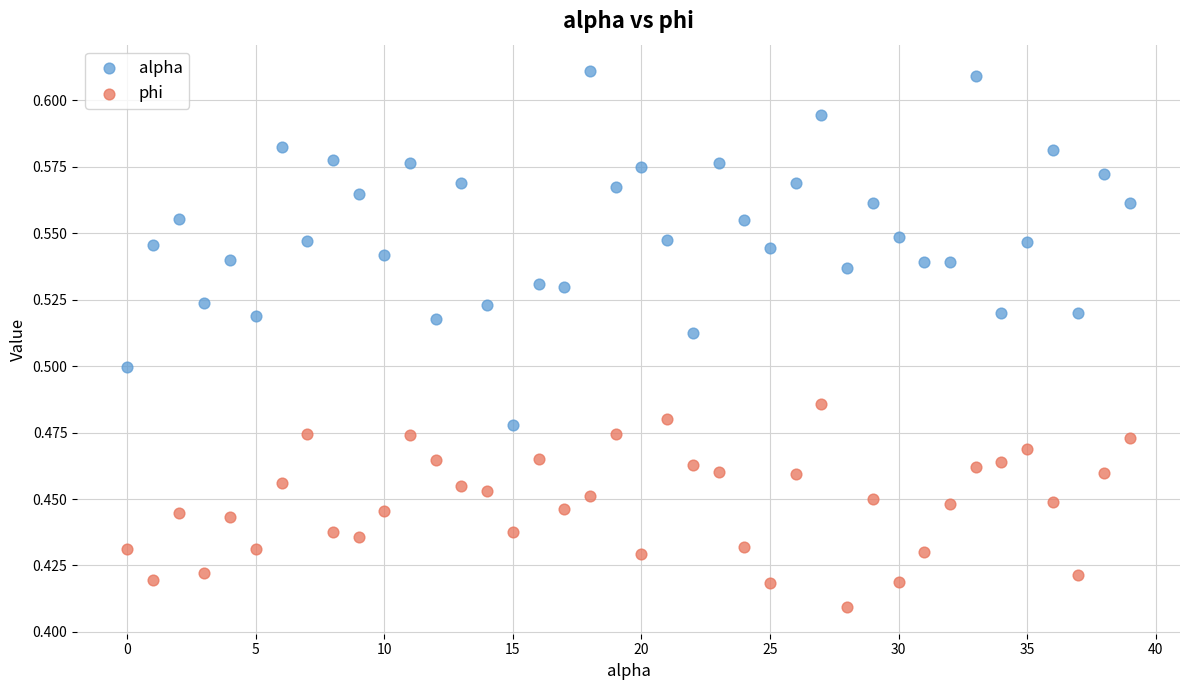

What are all the series names shown in the legend?

alpha, phi